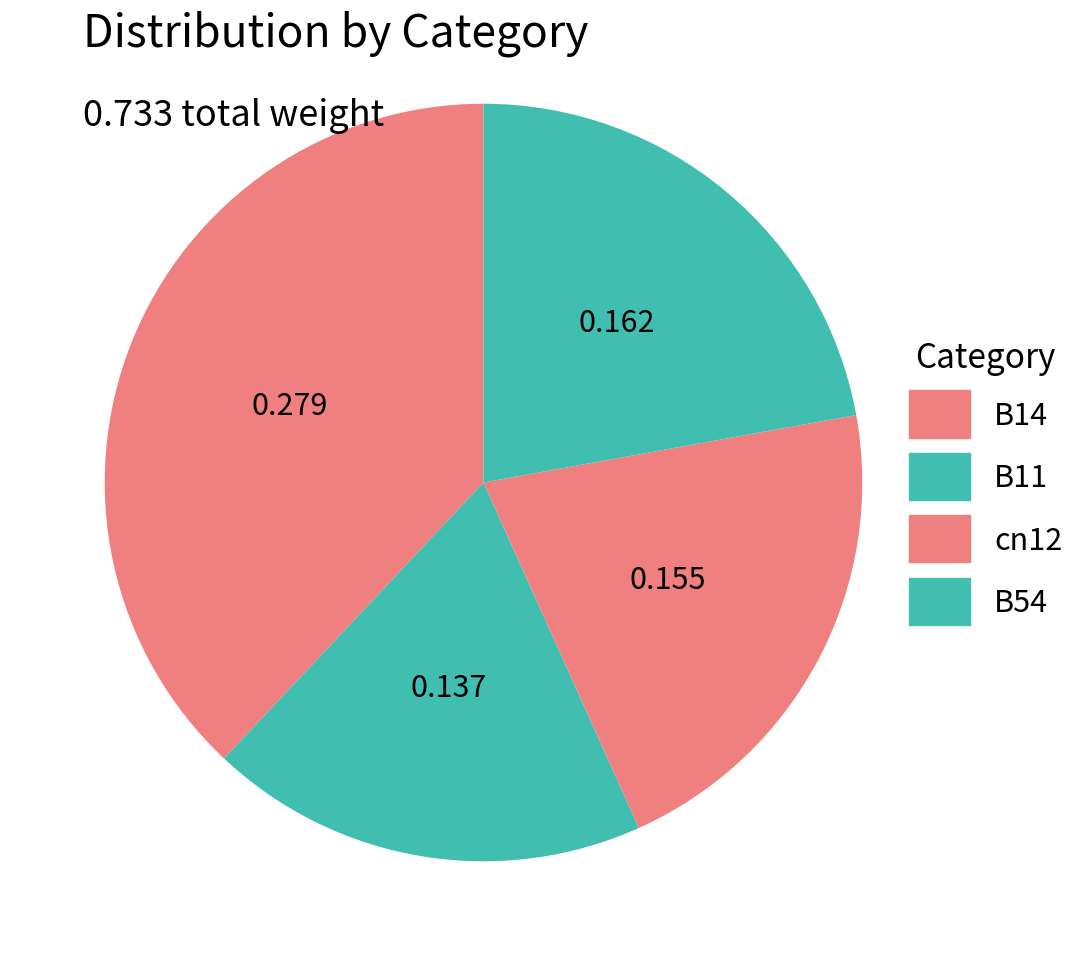

How many slices are in this pie chart?

4